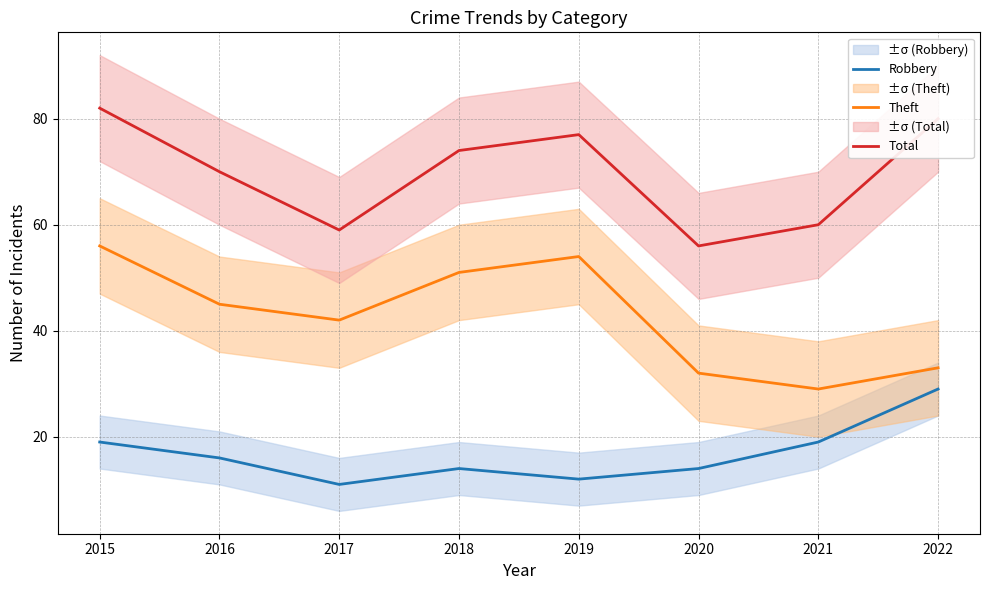

At which category does Total reach its first local valley?

2017